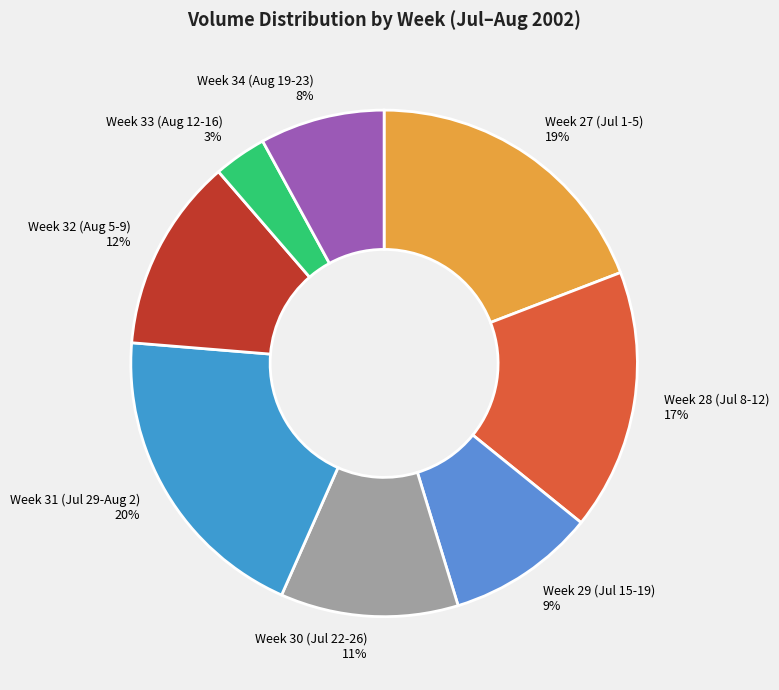

Is there a majority slice in this chart?

No